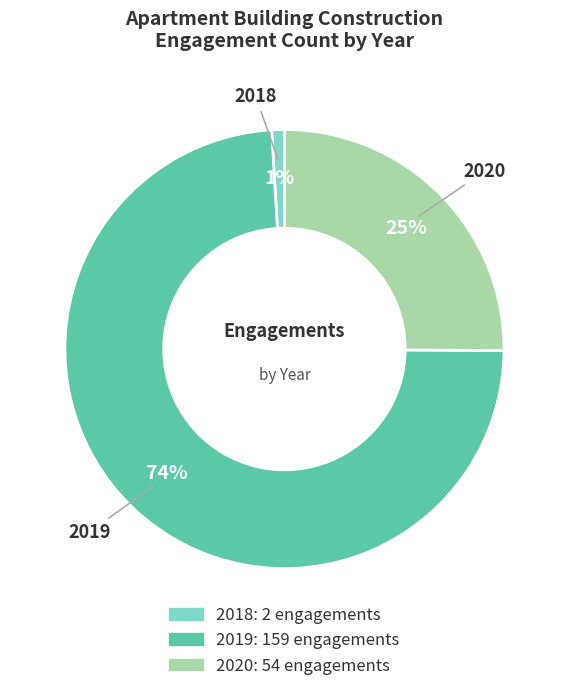

To the nearest percent, what is the average slice percentage?

33%